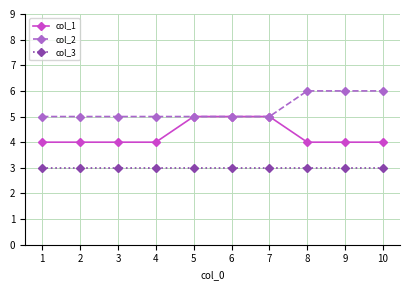

What is the approximate value of col_2 at 8?

6